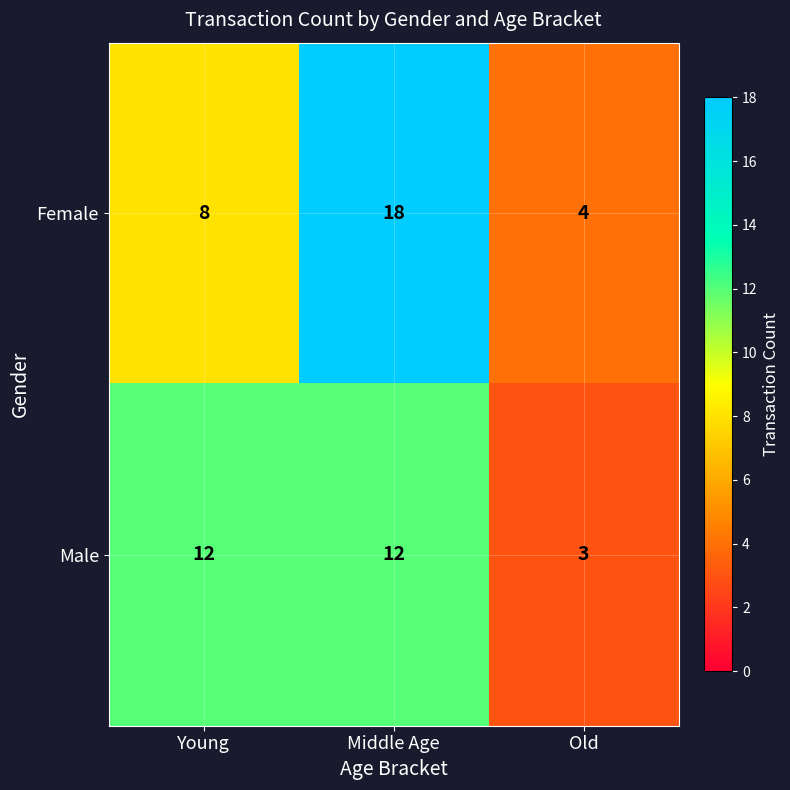

Which series has the widest spread of values?

Female